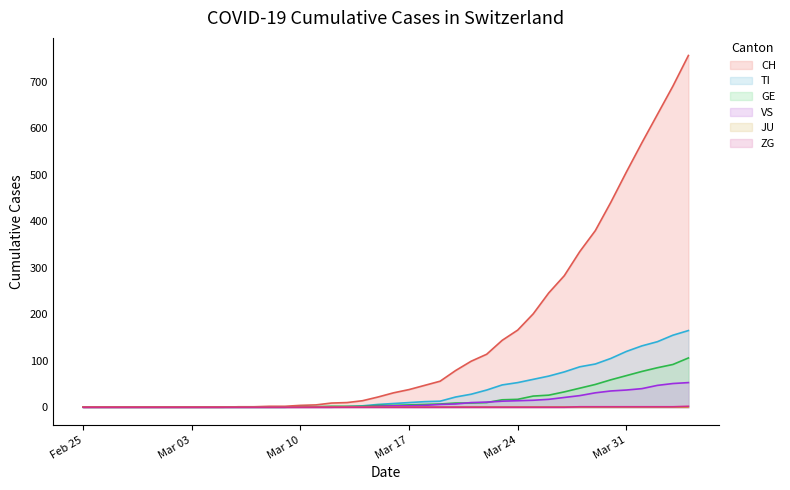

True or false: CH and VS intersect in this chart.

False